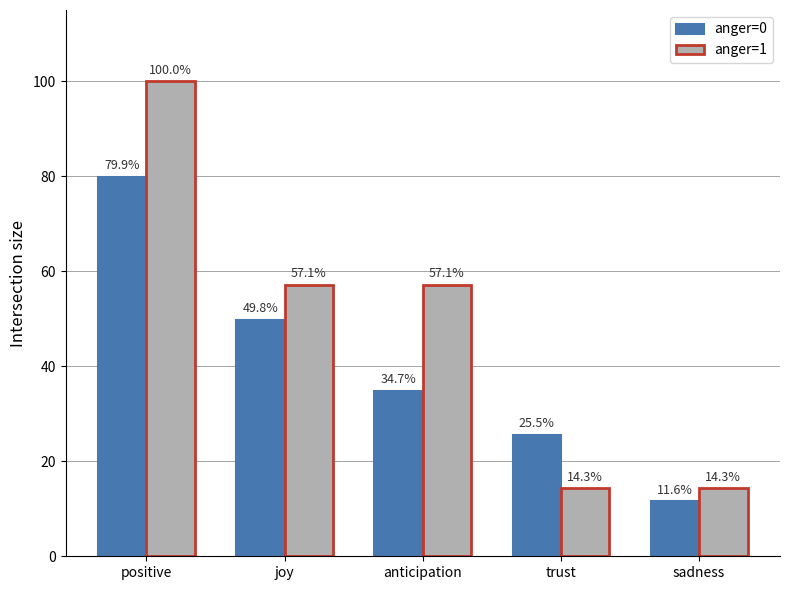

What position from the left is anticipation?

3